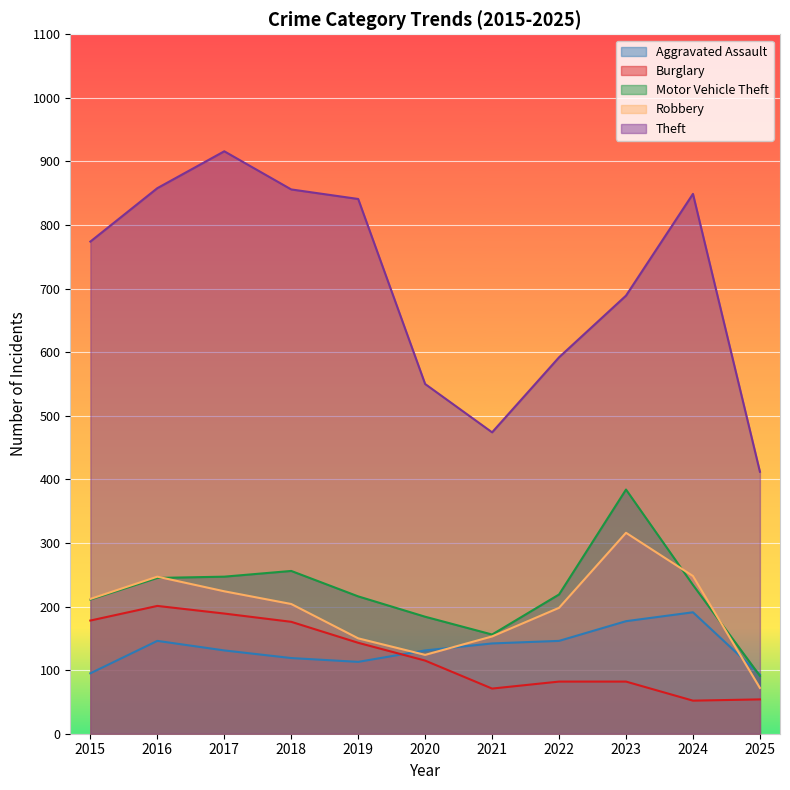

True or false: Robbery has more than 0 interior local peaks.

True